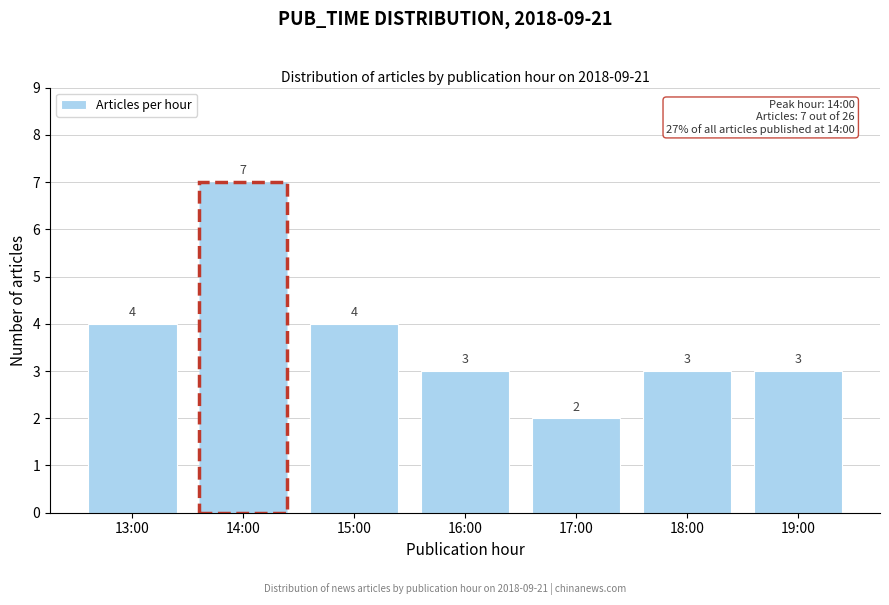

Reading right to left, list all the values displayed in this chart.

3	3	2	3	4	7	4